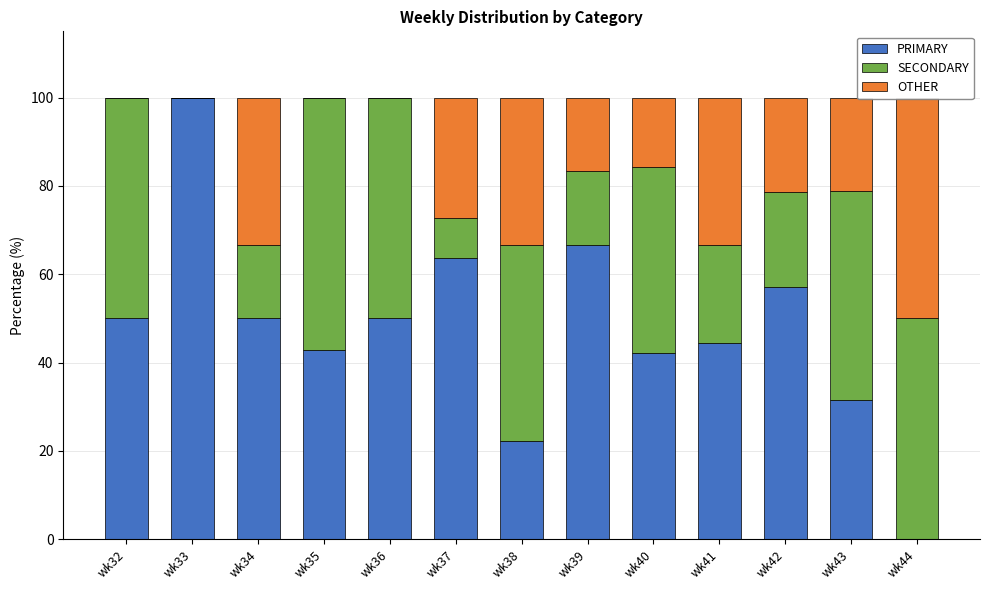

Which series has the largest total across all categories?

PRIMARY